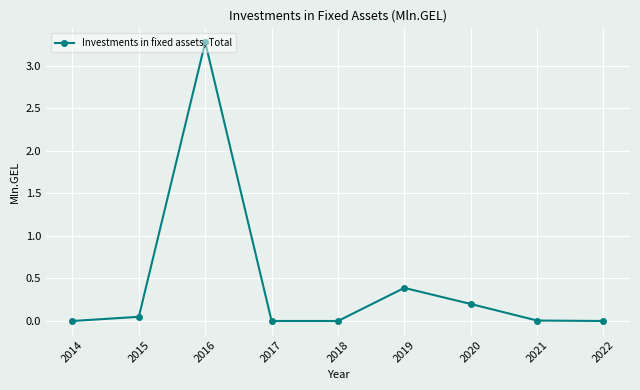

True or false: there are more than 0 points higher than both neighbors.

True